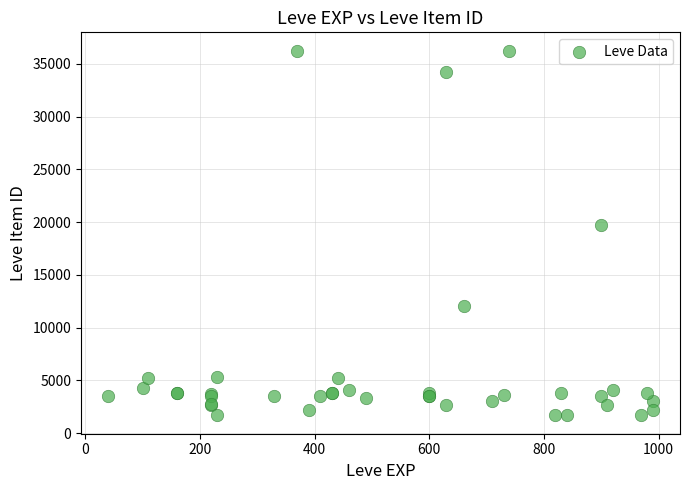

What Y value in the scatter plot is closest to 18967?

19744